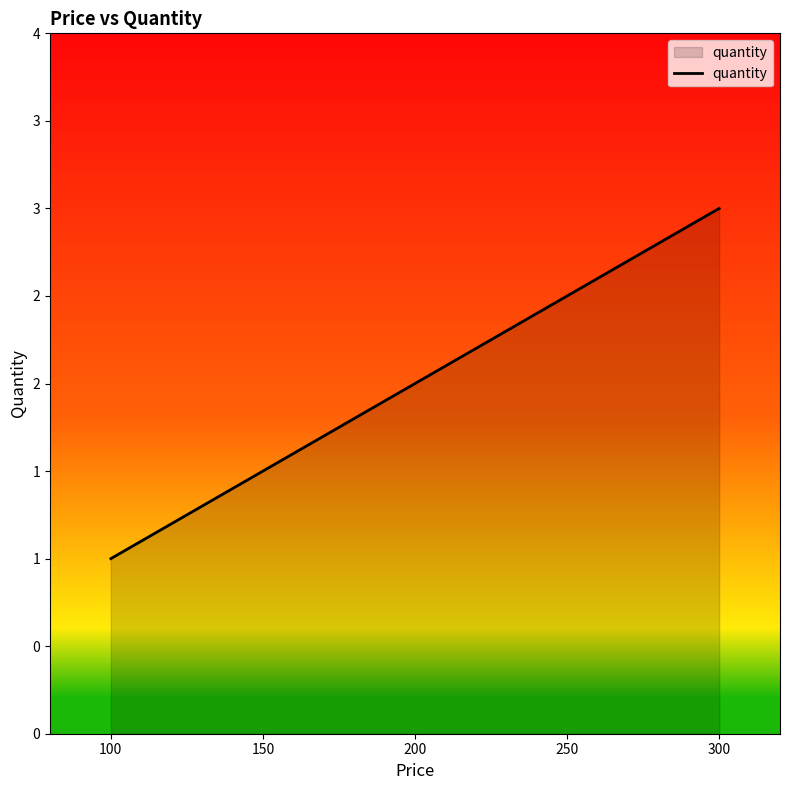

Is this an area chart (filled region under the line)?

Yes